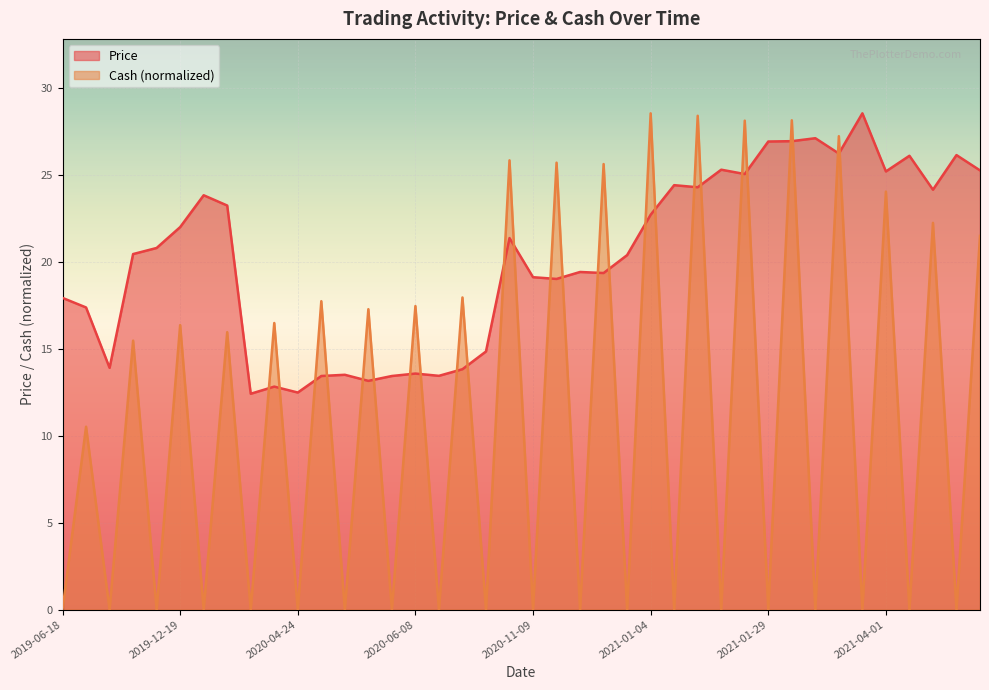

How many values in the Price series are below 20?

18